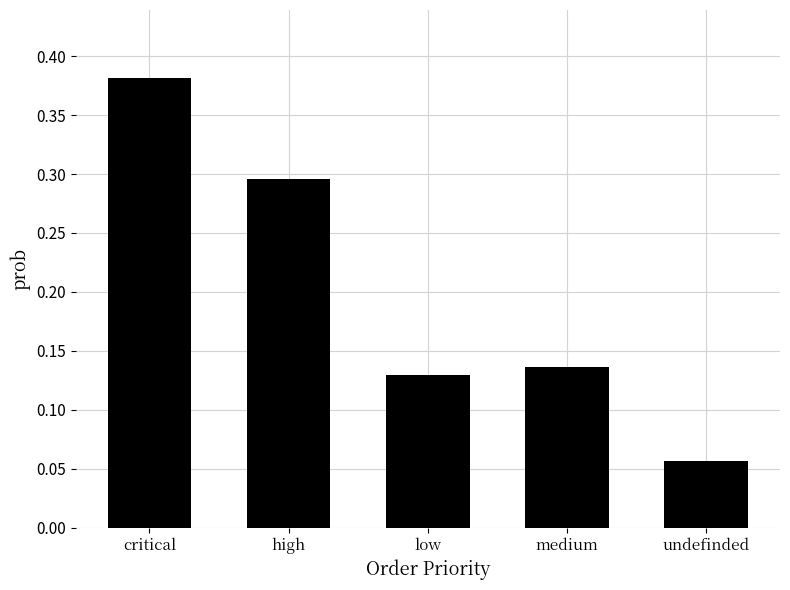

What is the label of the 2nd bar from the right?

medium